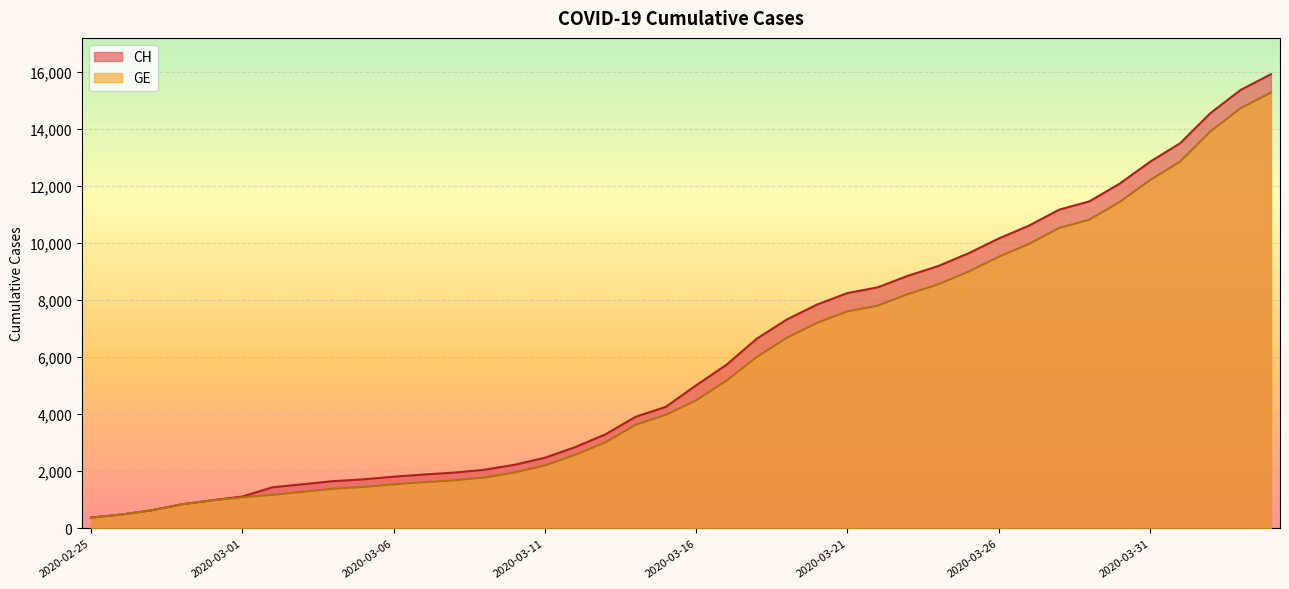

Rank the series at 2020-03-04 from highest to lowest value.

CH, GE